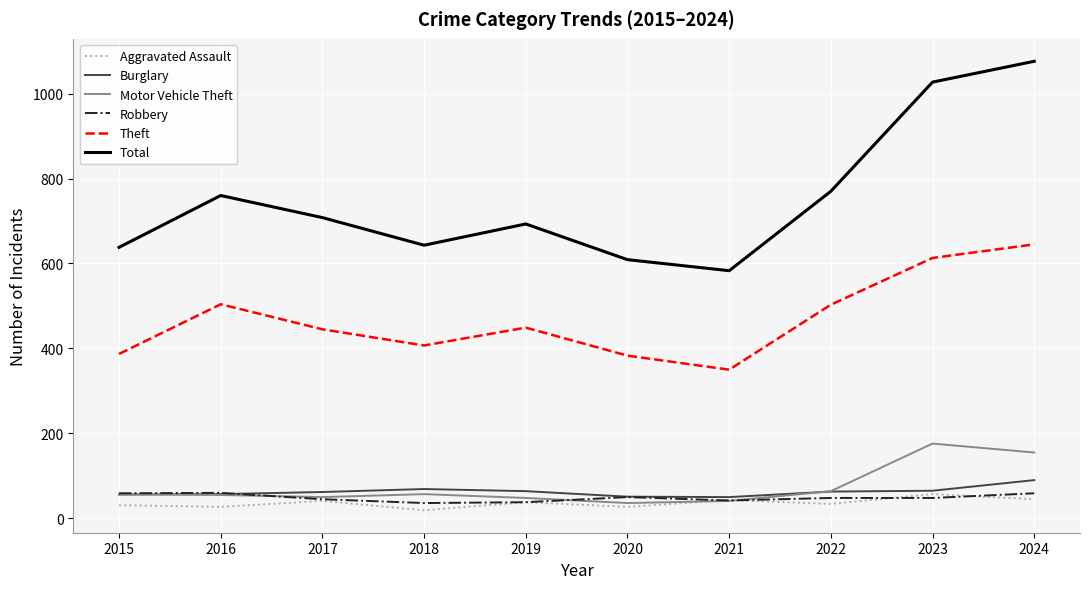

True or false: Theft and Total intersect in this chart.

False